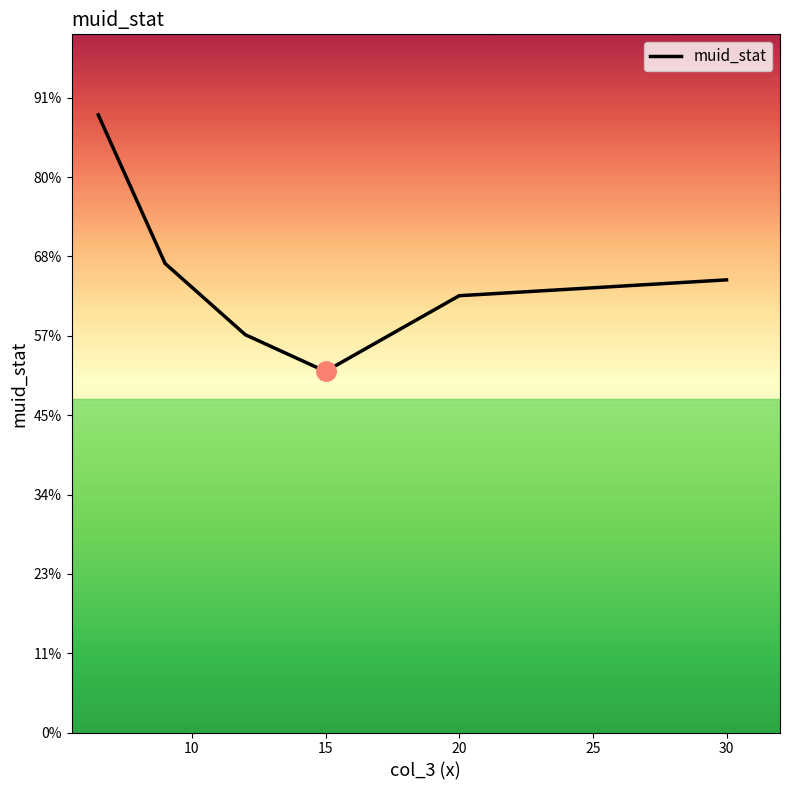

How many values are between 0 and 1?

6